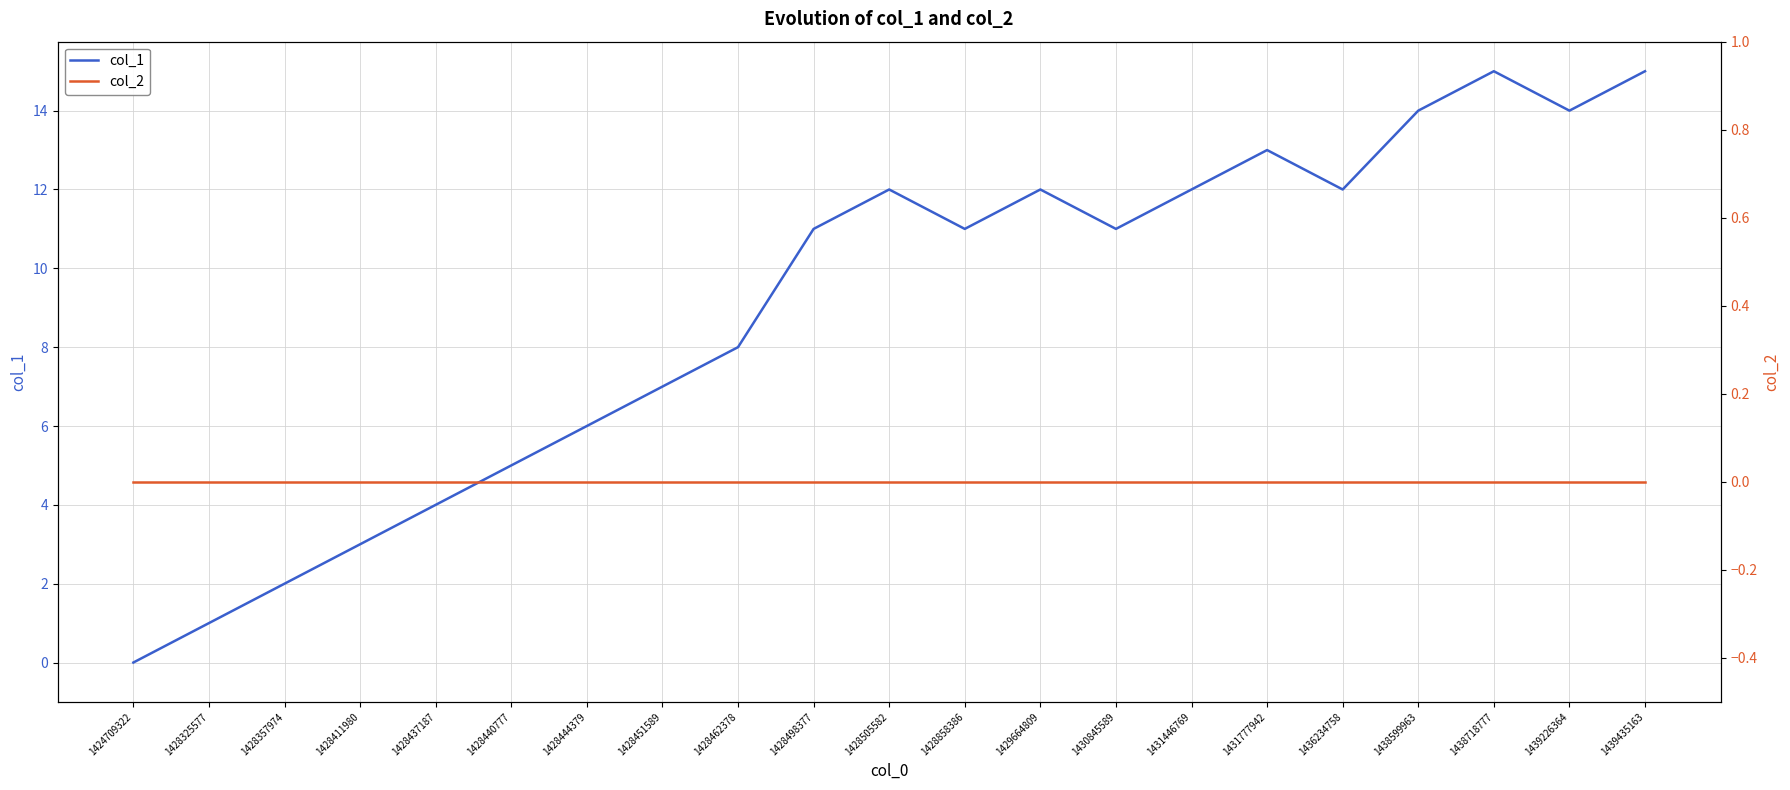

What is the average value of the col_1 series?

9